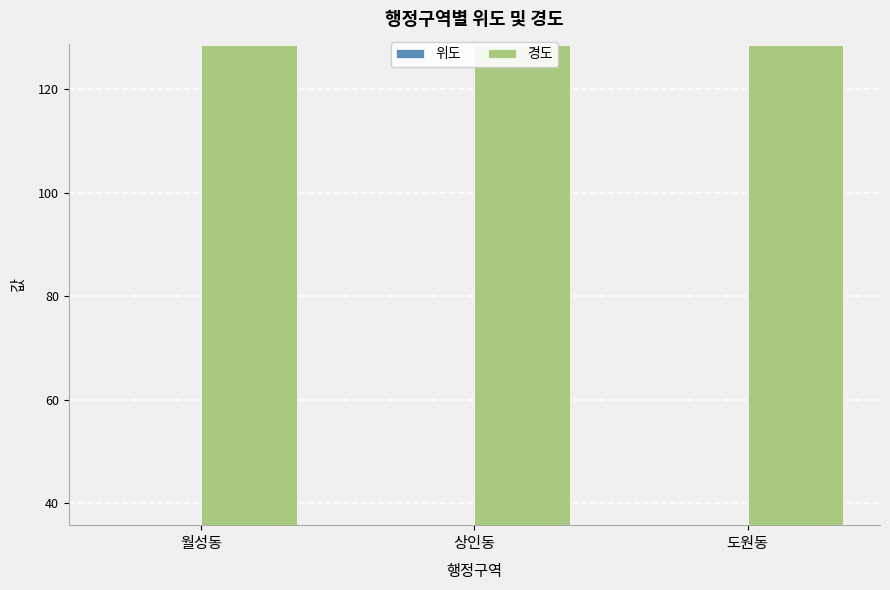

Which category has the highest value across all series?

상인동